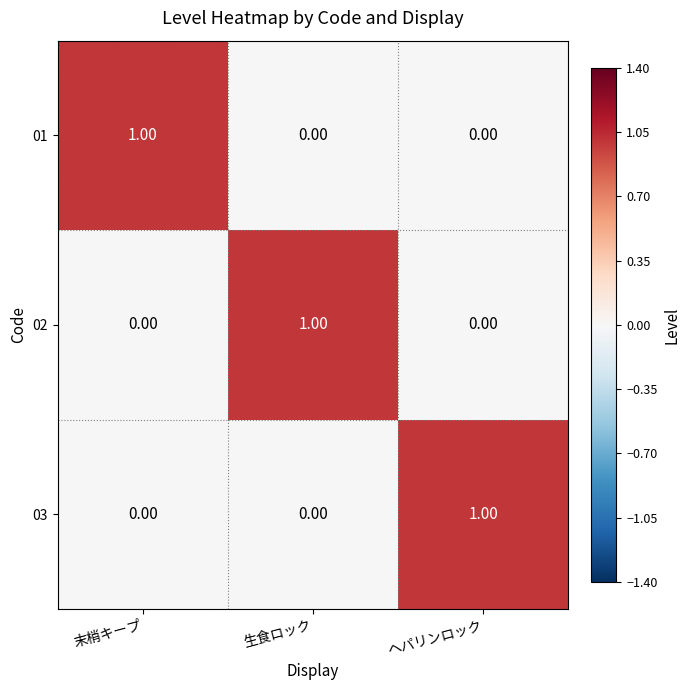

Is the value of 01 at 生食ロック greater than the value of 02 at 生食ロック?

No